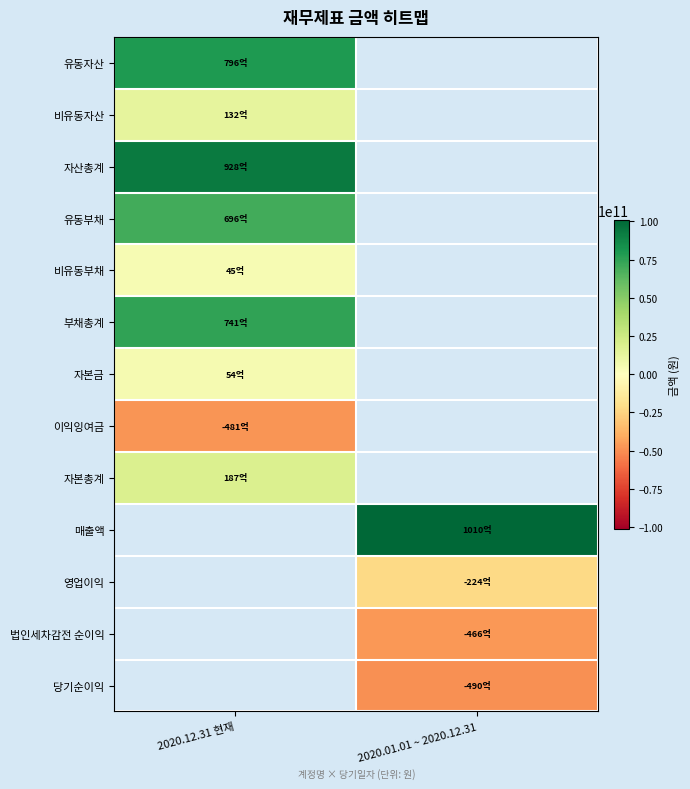

At which category does the chart reach its minimum across all series?

2020.01.01 ~ 2020.12.31